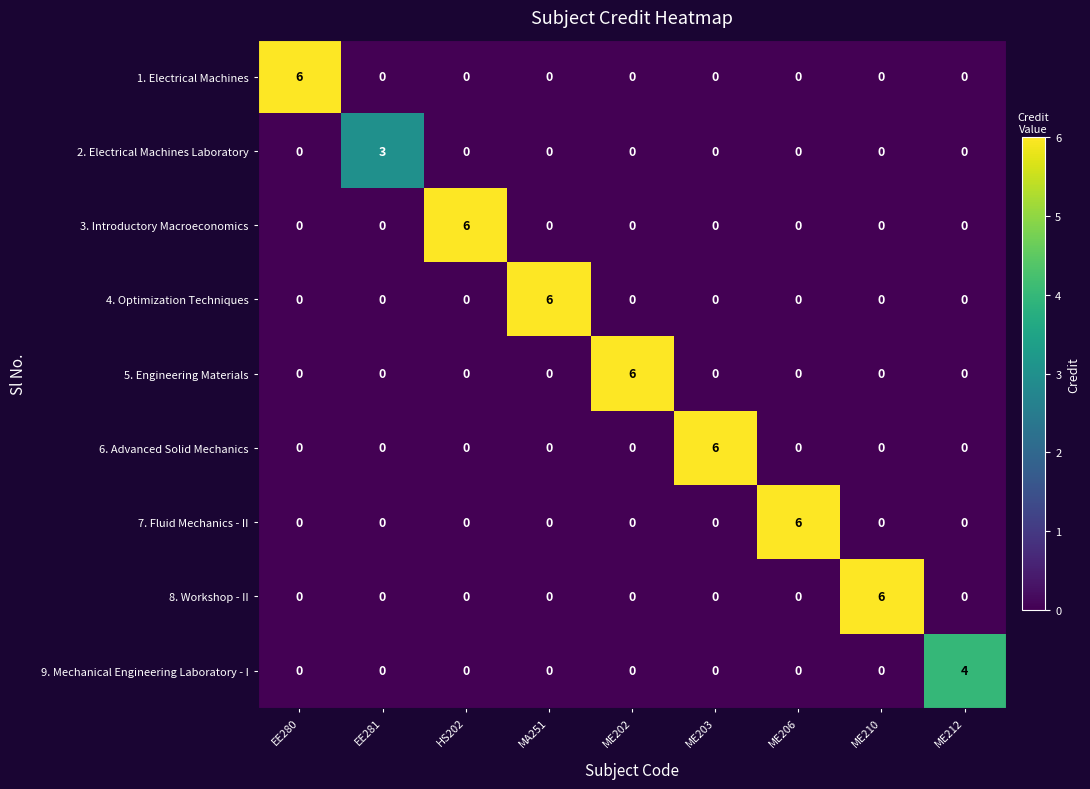

Which series changed the most between ME206 and ME212?

7. Fluid Mechanics - II